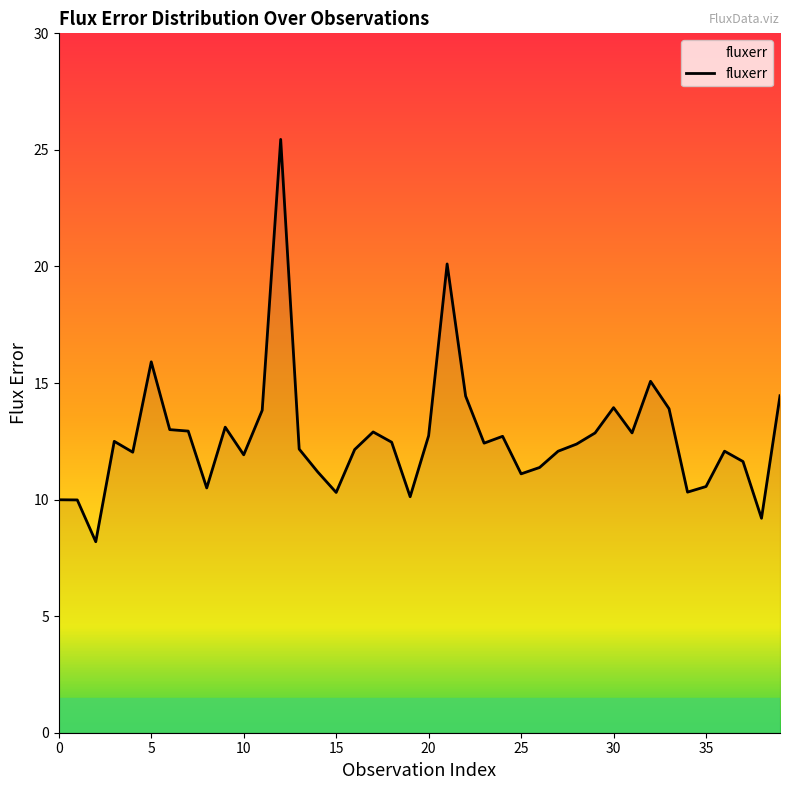

How many lines are shown in the chart?

1